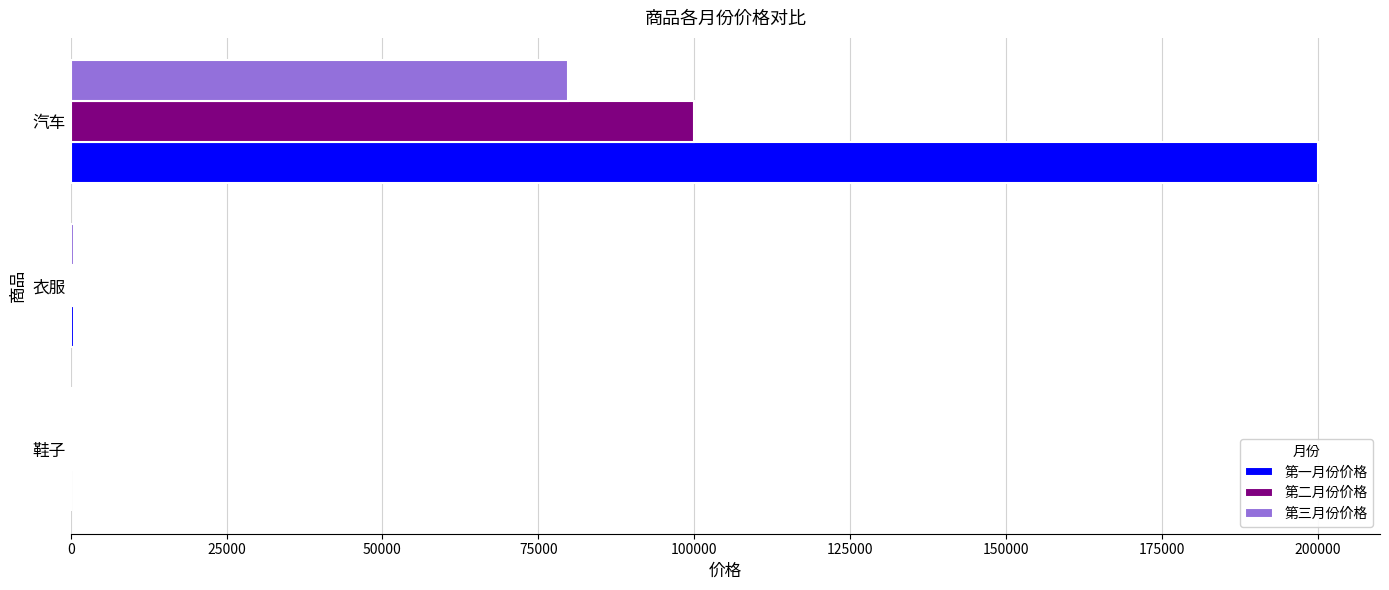

Where is 第三月份价格 nearest to the value 40050?

衣服